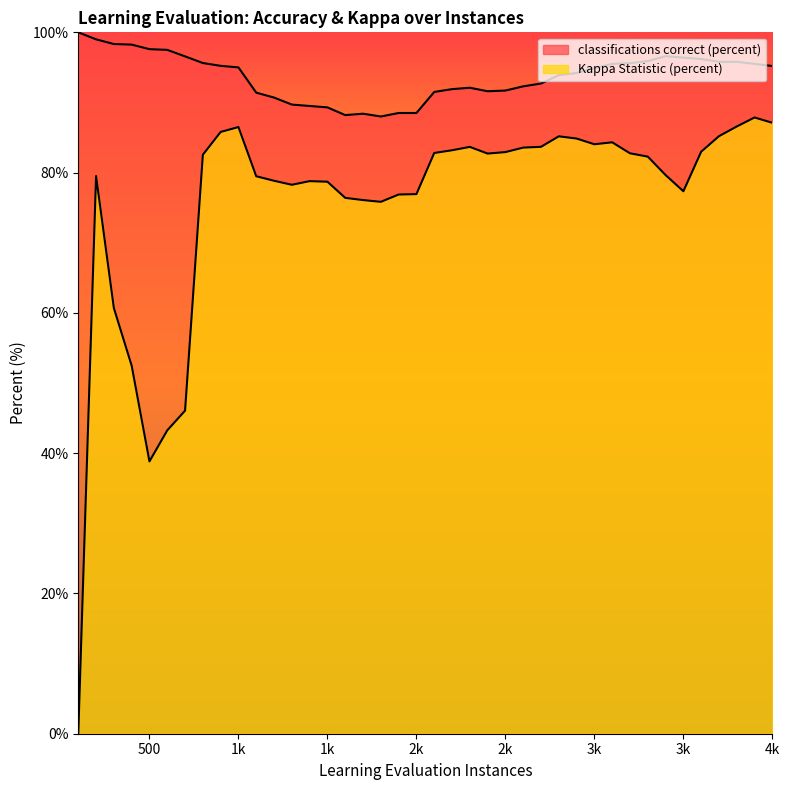

At which label does classifications correct (percent) reach its peak?

100